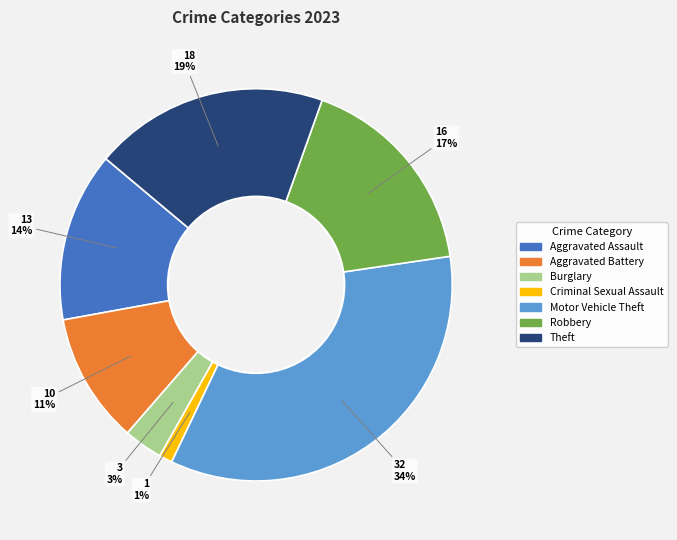

Is there any slice that represents more than half of the pie?

No